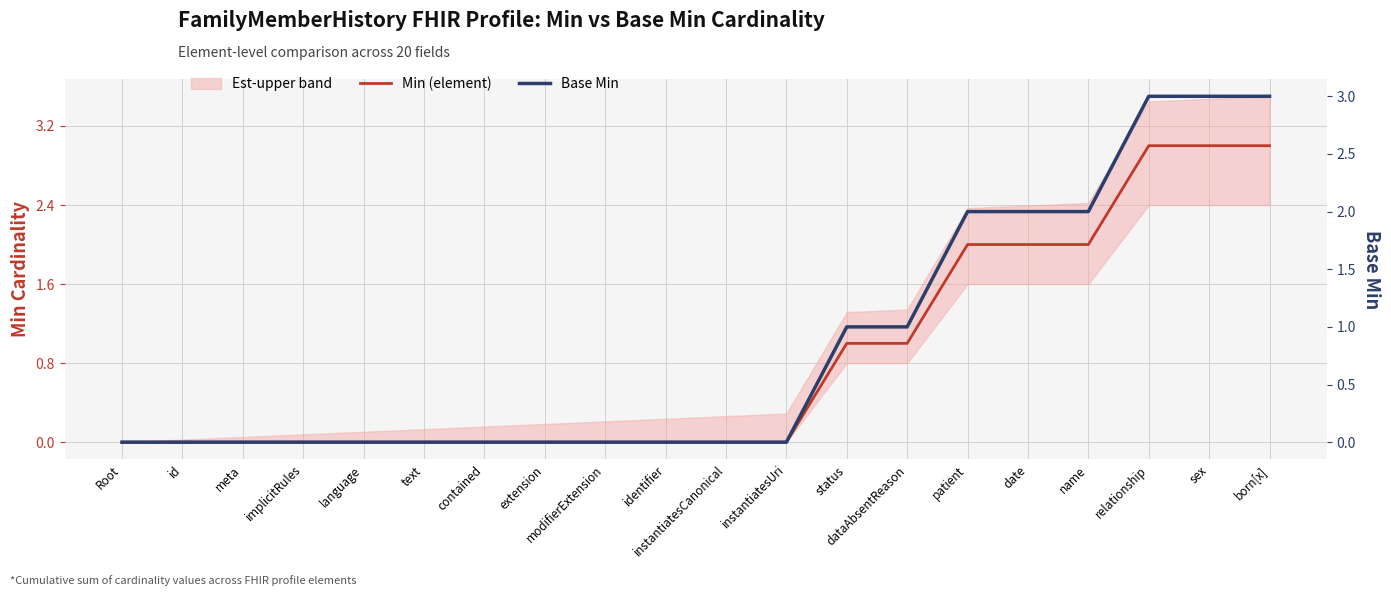

What is the value of the Min (element) point at the 17th from the left?

2